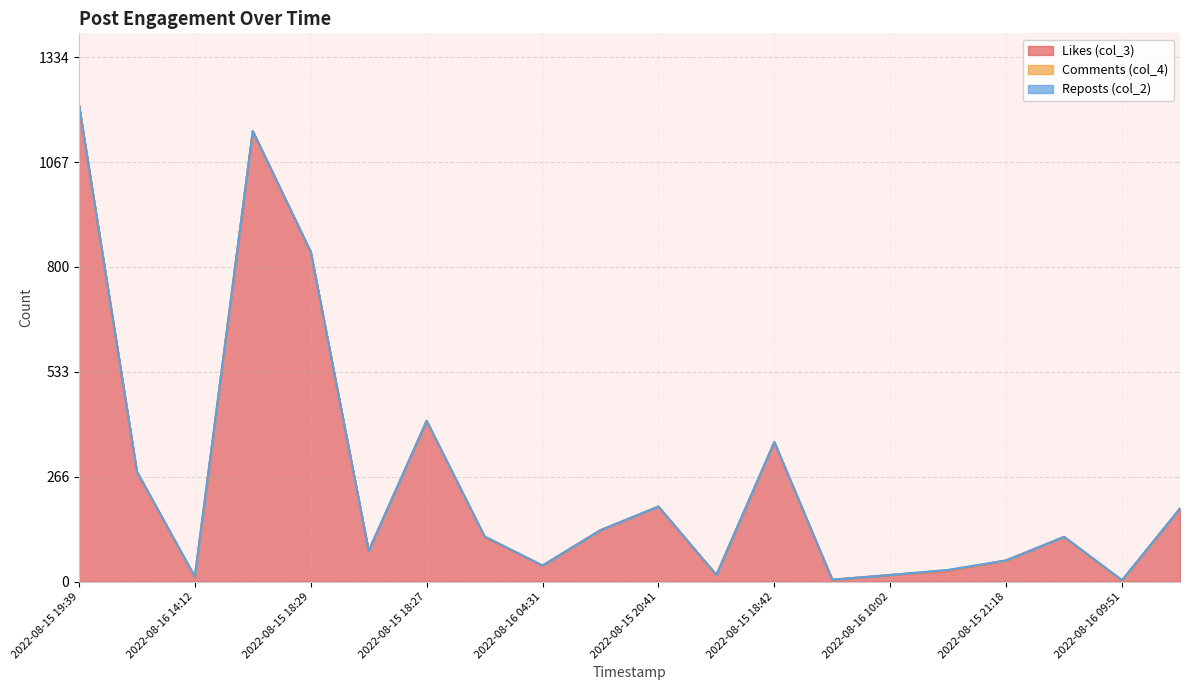

What is the total value across all series at 2022-08-15 19:39?

1213